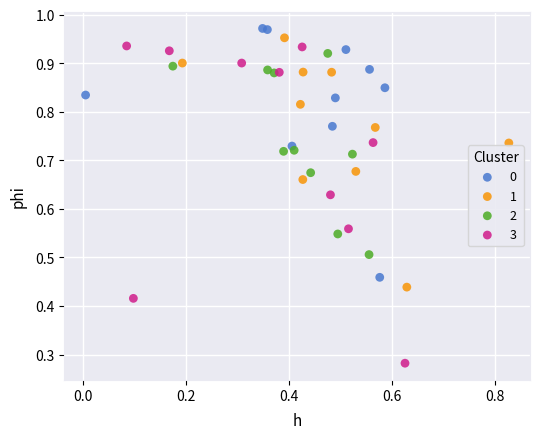

What are all the series names shown in the legend?

0, 1, 2, 3